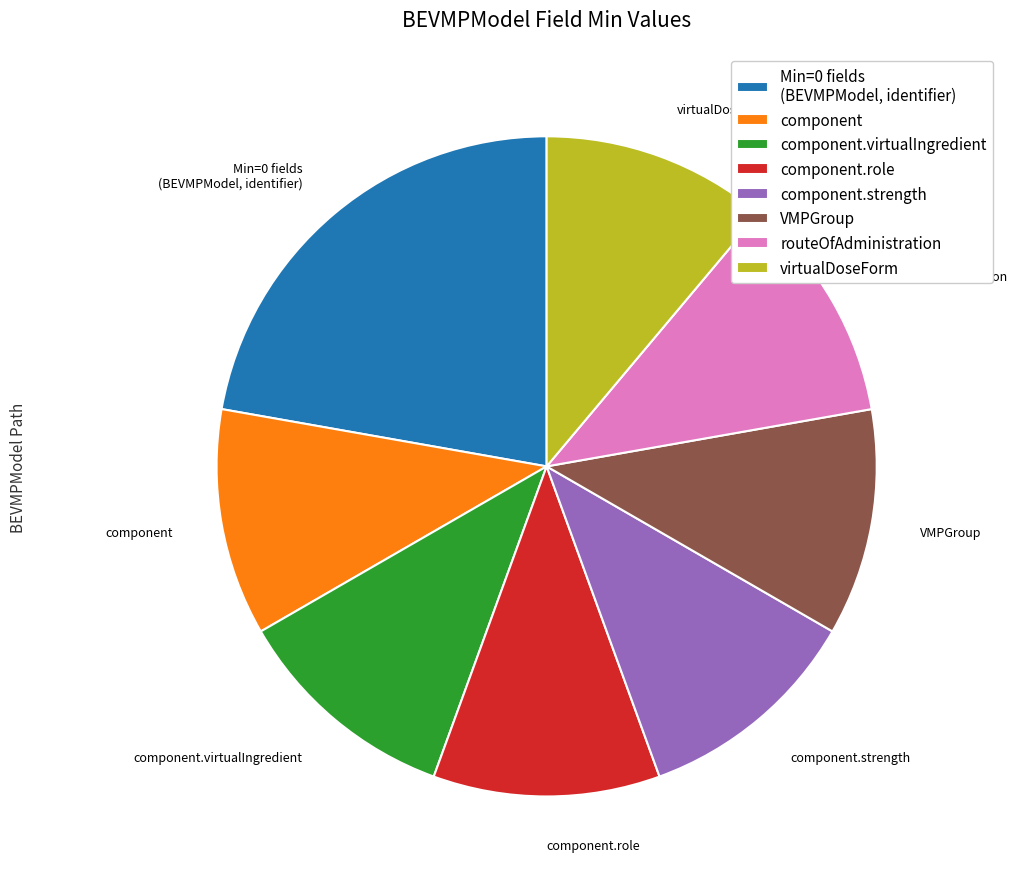

How many segments does this pie chart have?

8